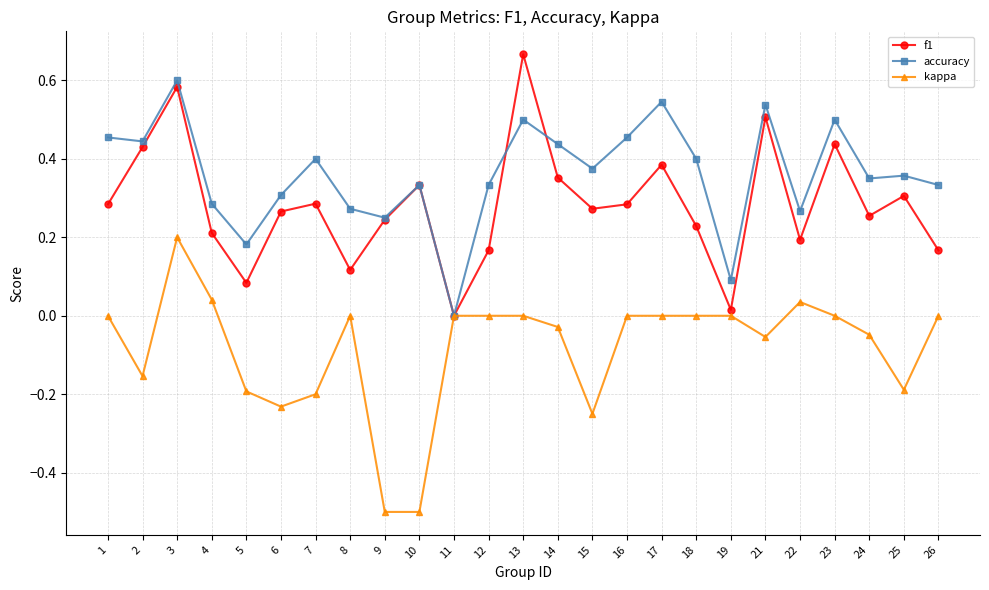

List the series in order of their overall mean, lowest first.

kappa, f1, accuracy